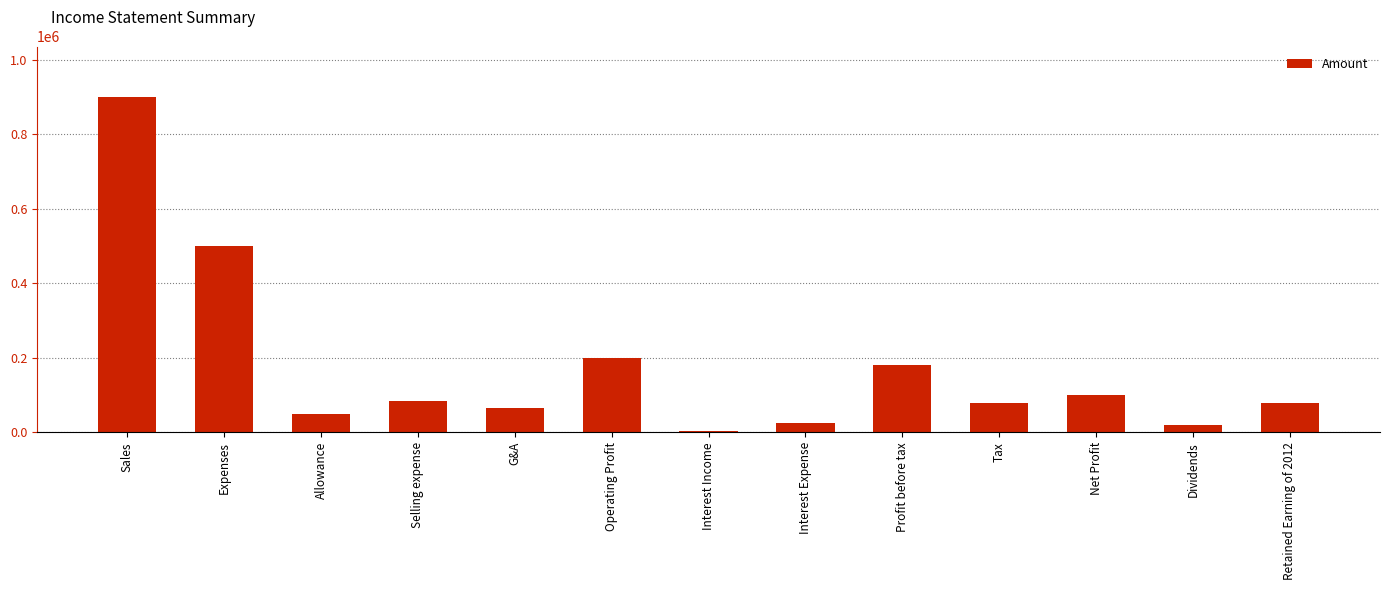

The chart shows a value of 200000 at Operating Profit. True or false?

True